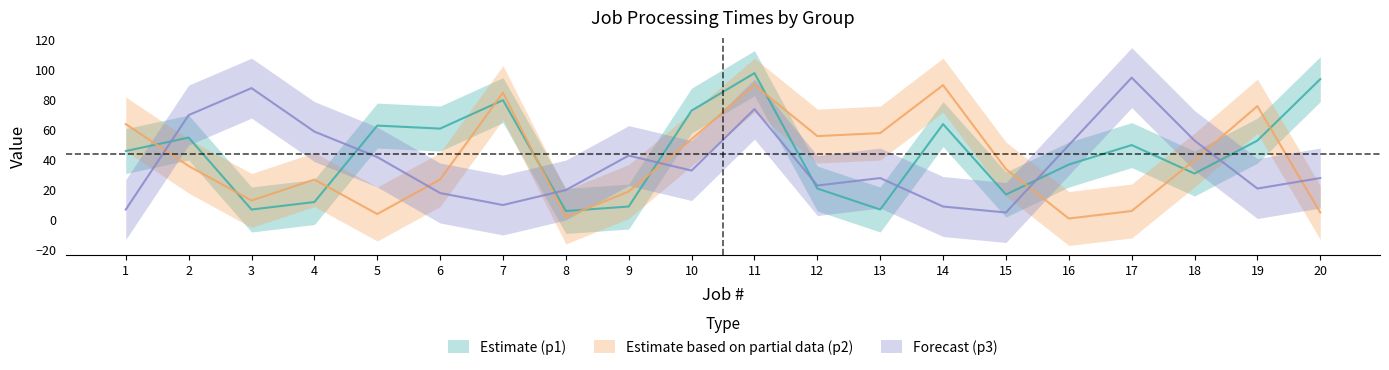

What is the difference between the highest and lowest values at 6?

43